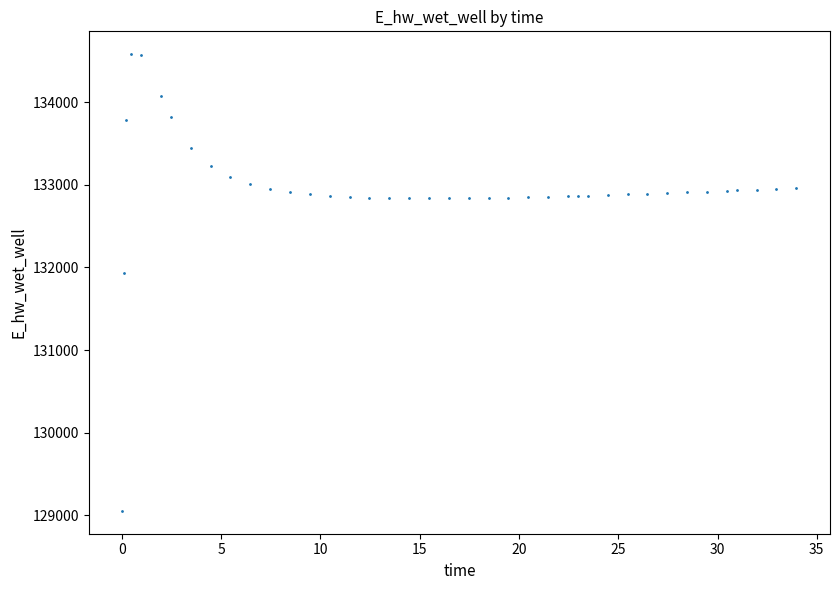

What is the range of Y values (max minus min)?

5528.8